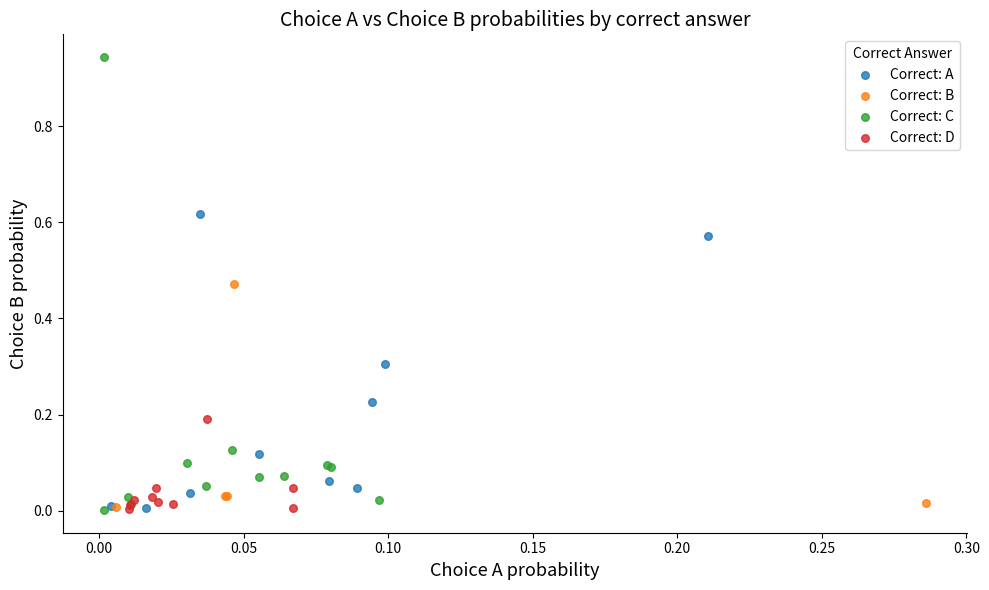

Which series reaches the maximum Y coordinate?

Correct: C